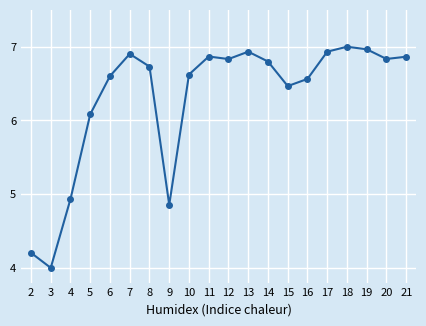

Count the number of categories in the chart.

20